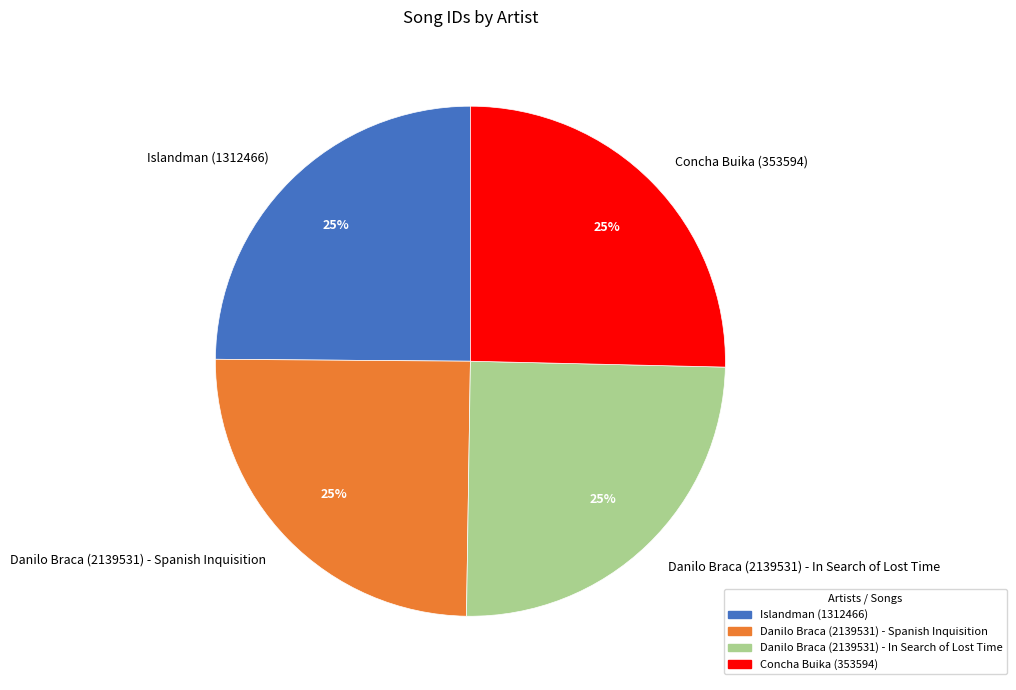

To the nearest percent, what is the combined percentage of Danilo Braca (2139531) - In Search of Lost Time and Islandman (1312466)?

50%